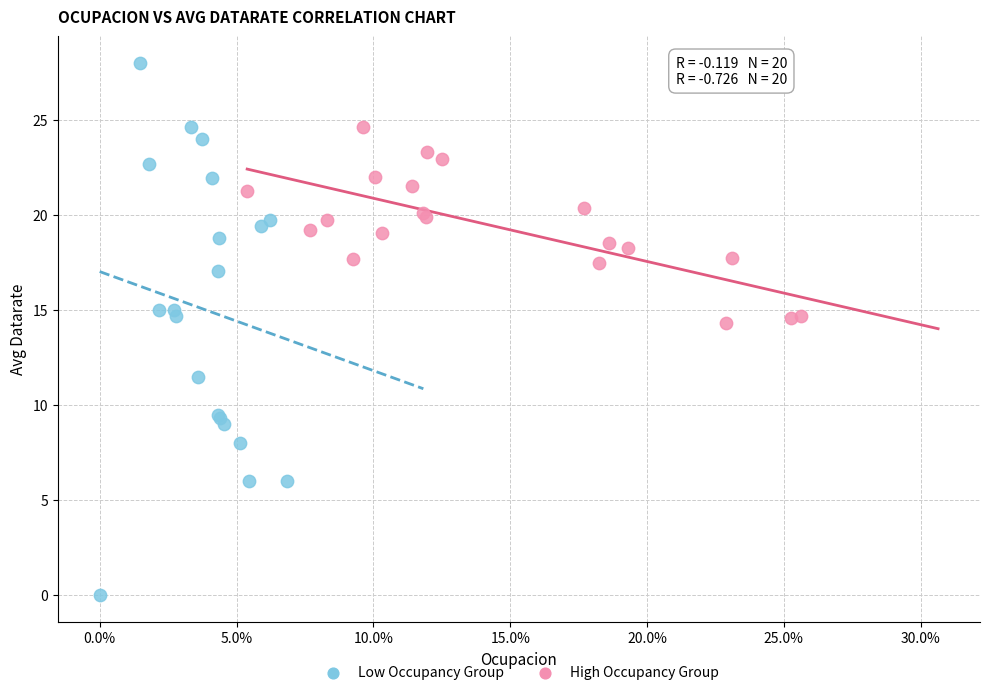

Which series has the widest spread of Y values?

Low Occupancy Group